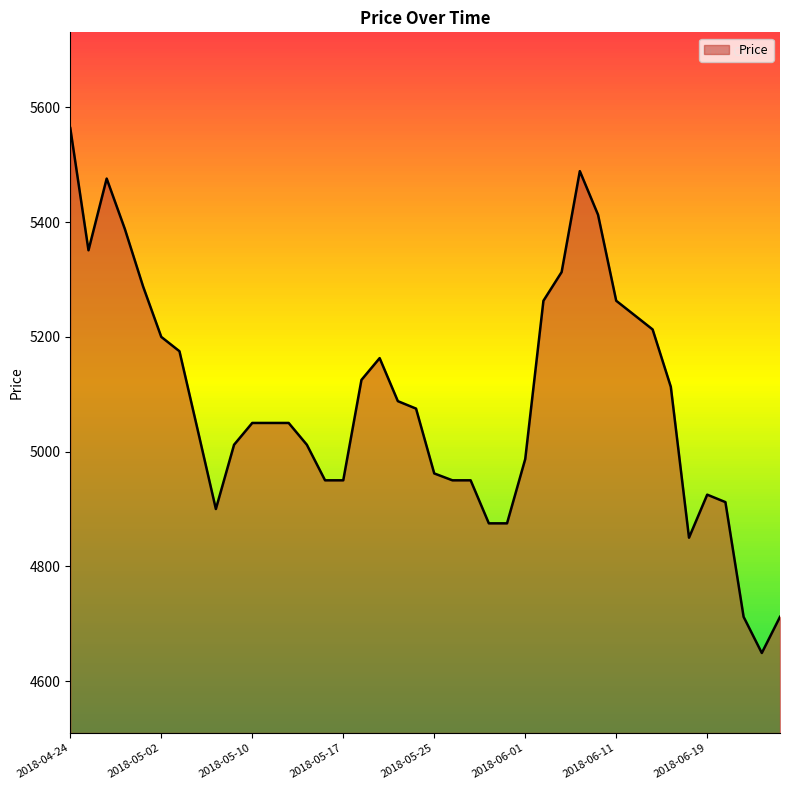

True or false: the data shows 2438 at 2018-06-01.

False